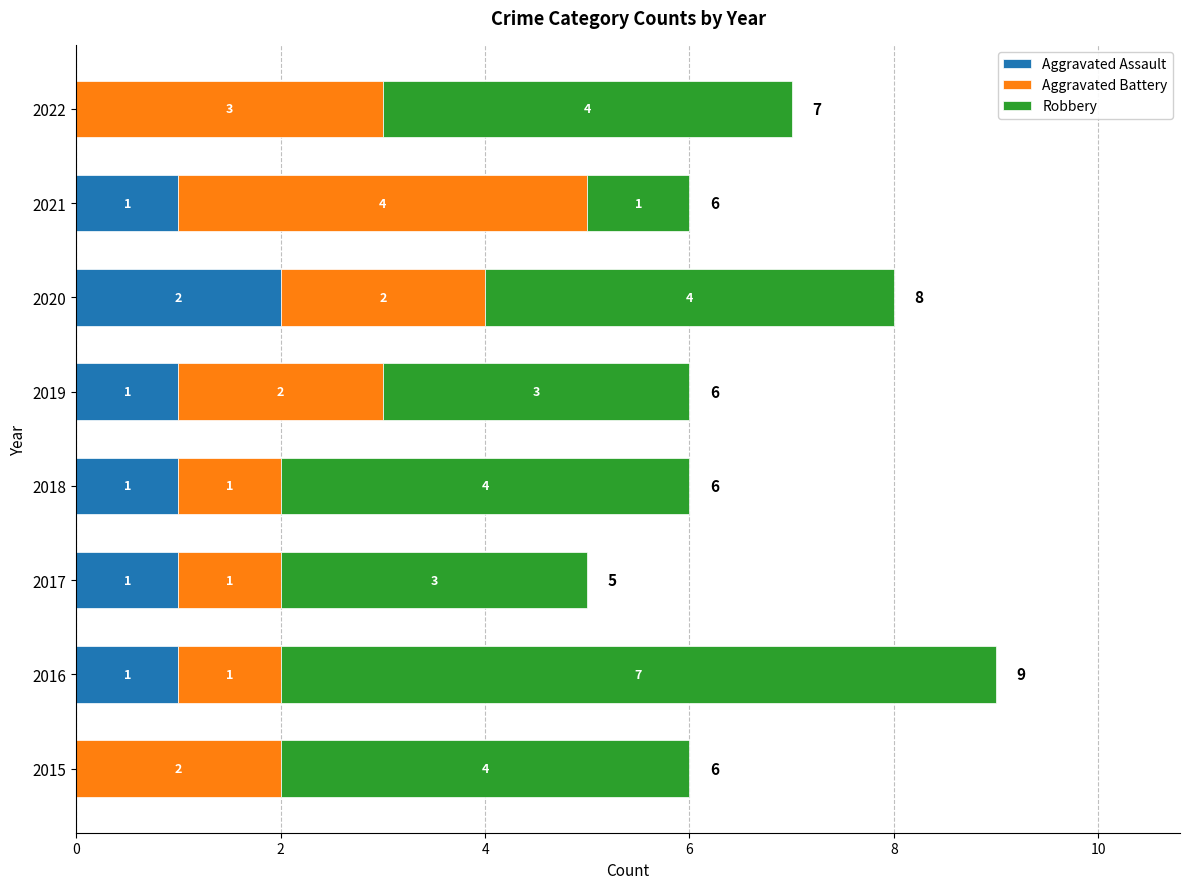

How many Aggravated Assault values are between 1 and 2?

6